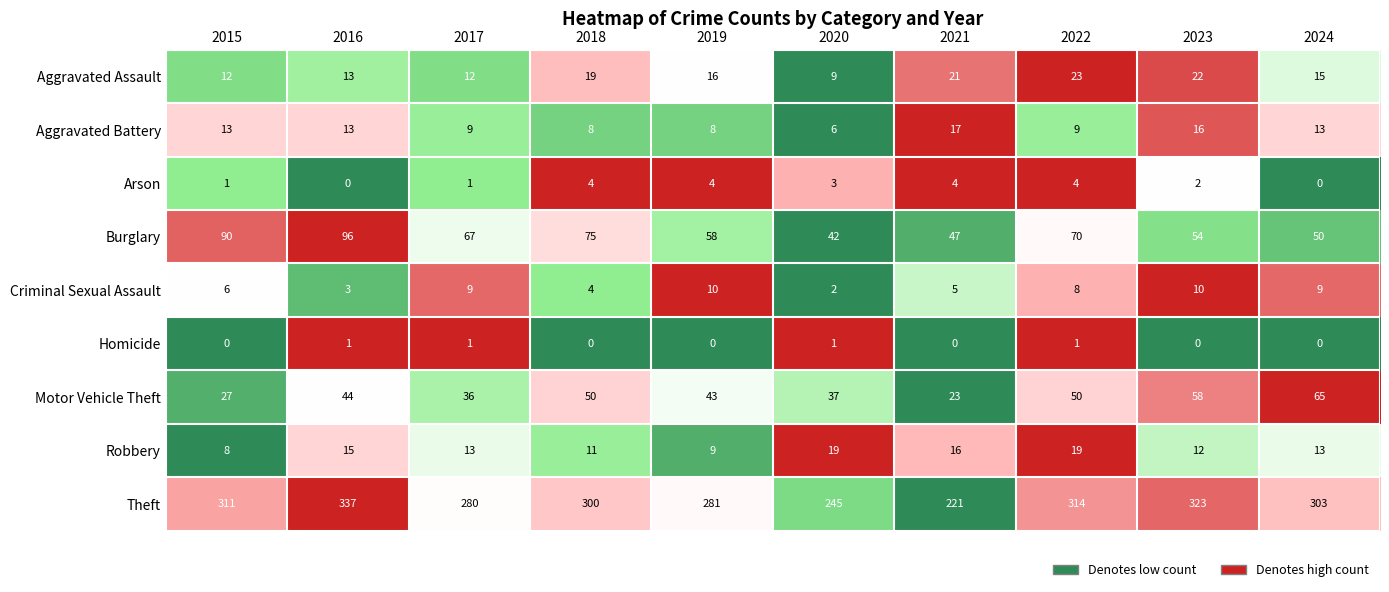

Which series has the largest total across all categories?

Theft